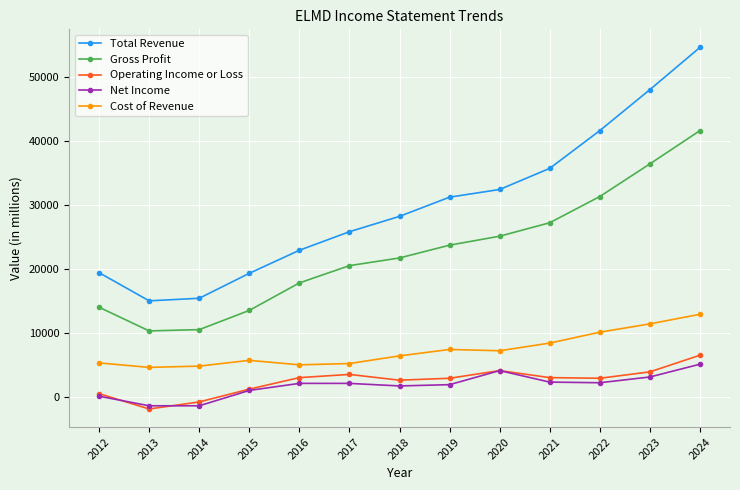

How many values in the Operating Income or Loss series are below 3000?

5